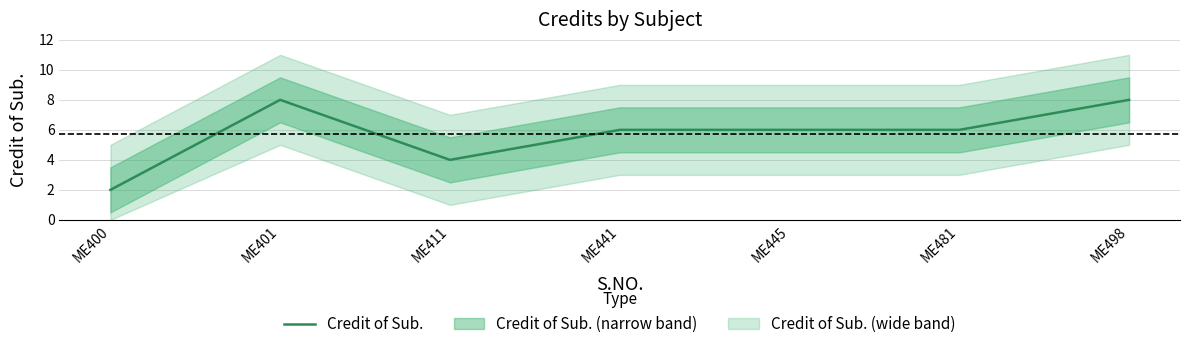

At which category does the chart reach its minimum across all series?

ME400